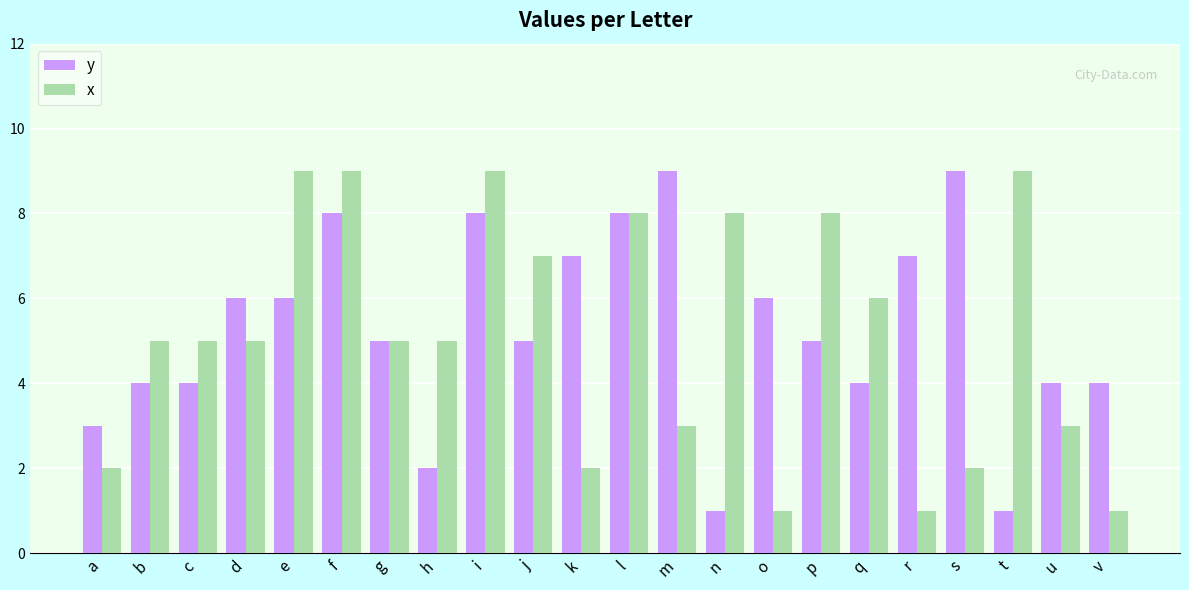

At how many categories does at least one series exceed 1?

22